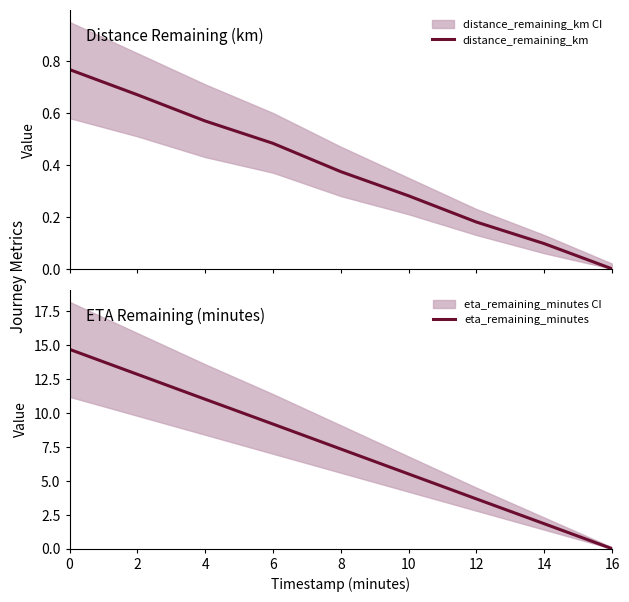

Reading right to left, transcribe all the data shown in this chart.

distance_remaining_km: 0.0	0.1	0.2	0.3	0.4	0.5	0.6	0.7	0.8
eta_remaining_minutes: 0.0	1.8	3.7	5.5	7.3	9.2	11.0	12.9	14.7